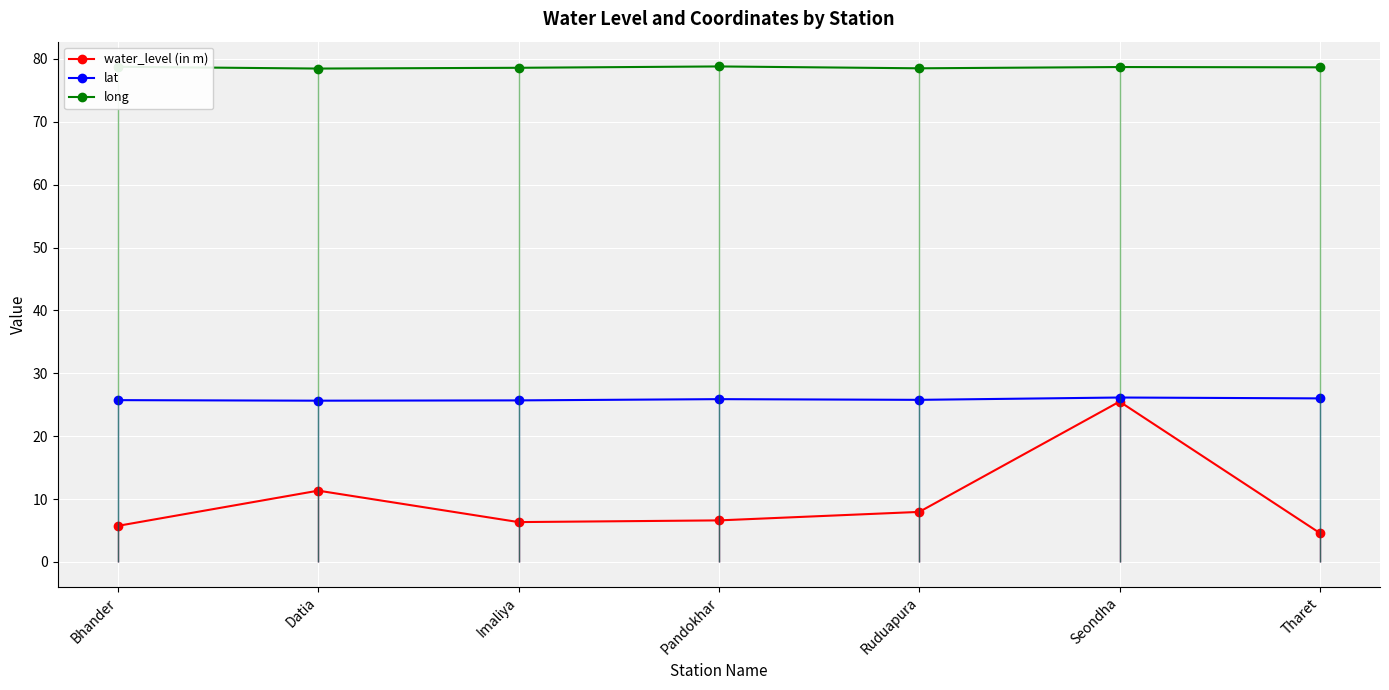

Reading left to right, list all the values displayed in this chart.

water_level (in m): Bhander=5.7	Datia=11.3	Imaliya=6.3	Pandokhar=6.6	Ruduapura=8.0	Seondha=25.5	Tharet=4.6
lat: Bhander=25.7	Datia=25.6	Imaliya=25.7	Pandokhar=25.9	Ruduapura=25.8	Seondha=26.1	Tharet=26.0
long: Bhander=78.7	Datia=78.5	Imaliya=78.6	Pandokhar=78.8	Ruduapura=78.5	Seondha=78.7	Tharet=78.7